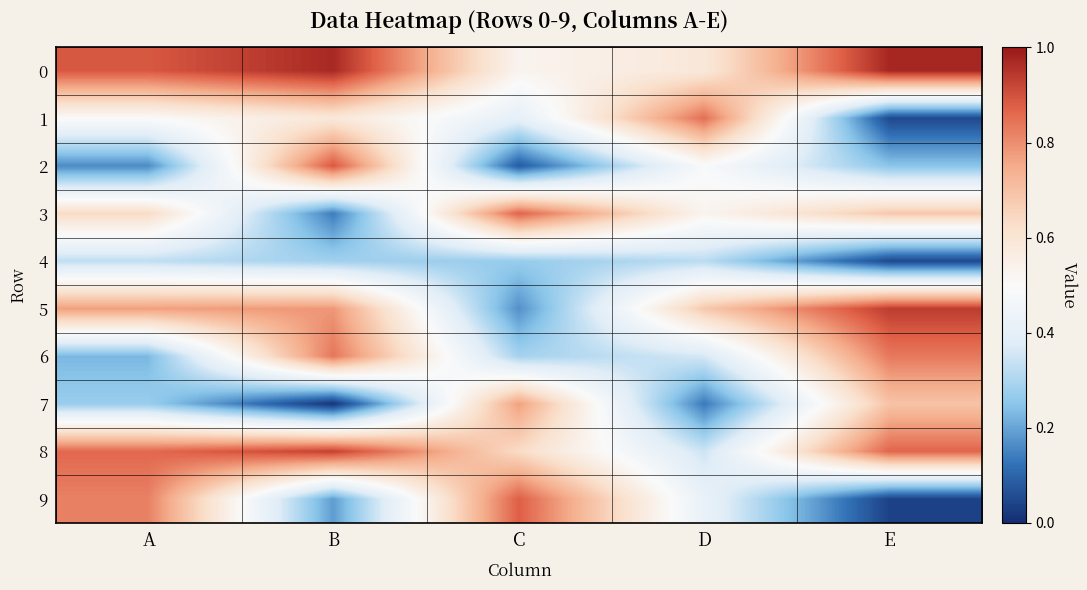

Which series has the widest spread of values?

9